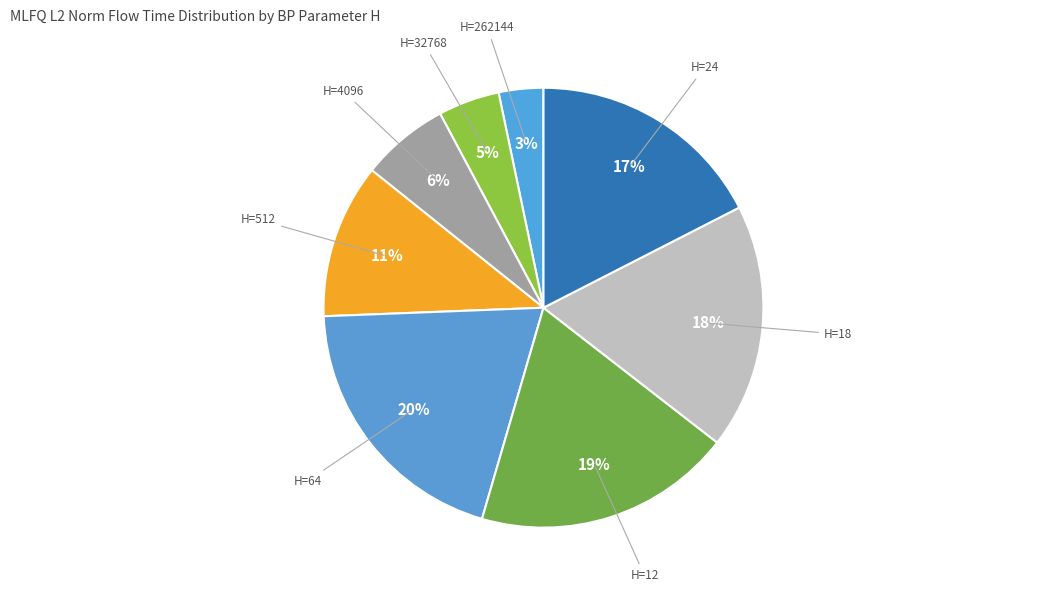

Is there any slice that represents more than half of the pie?

No